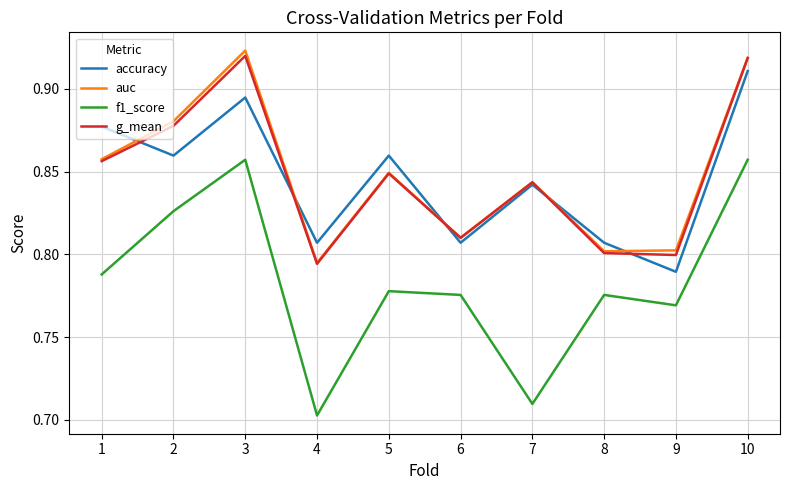

What are all the series names shown in the legend?

accuracy, auc, f1_score, g_mean